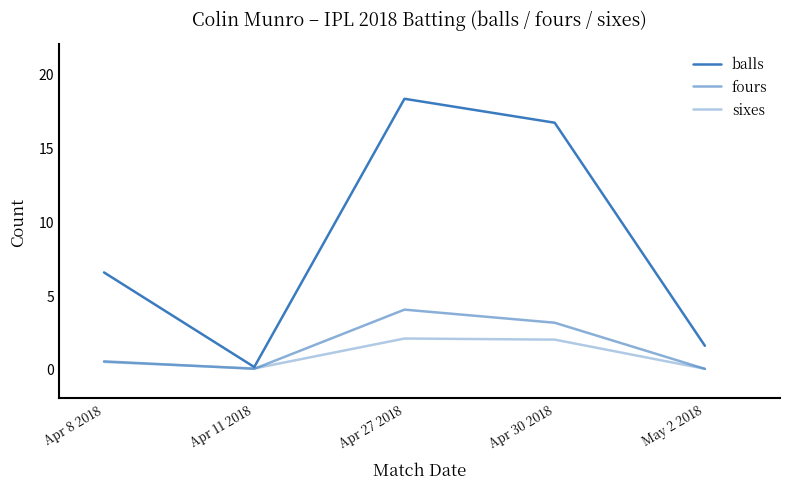

True or false: fours has a value of 4.0 at Apr 27 2018.

True